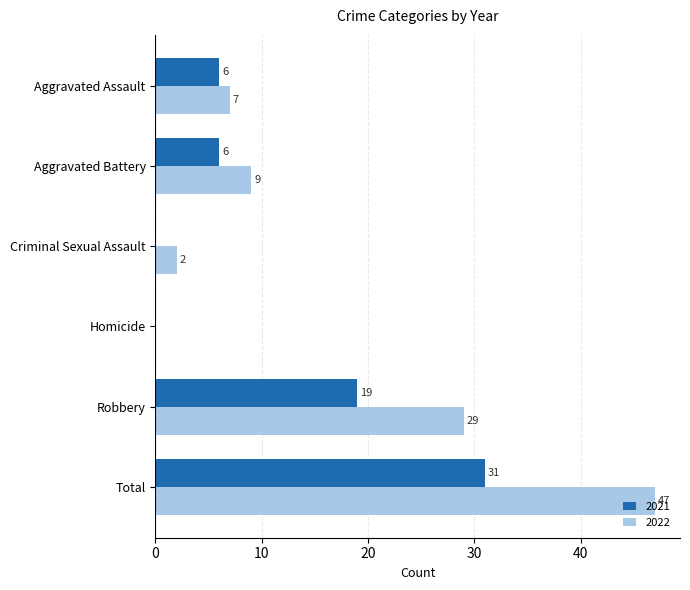

What is the total value across all series at Aggravated Assault?

13